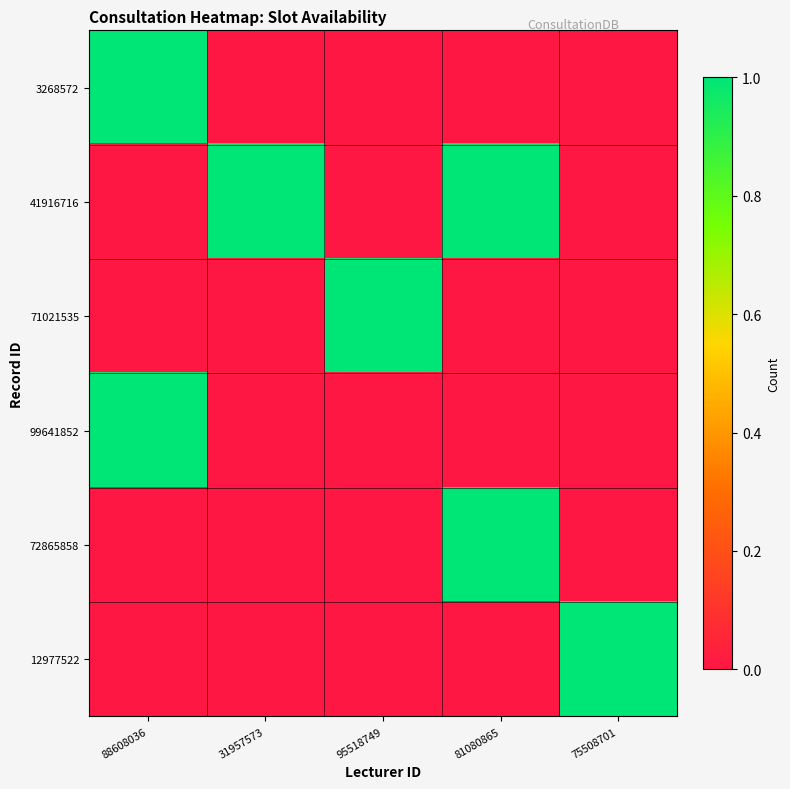

Which series has the largest total across all categories?

41916716